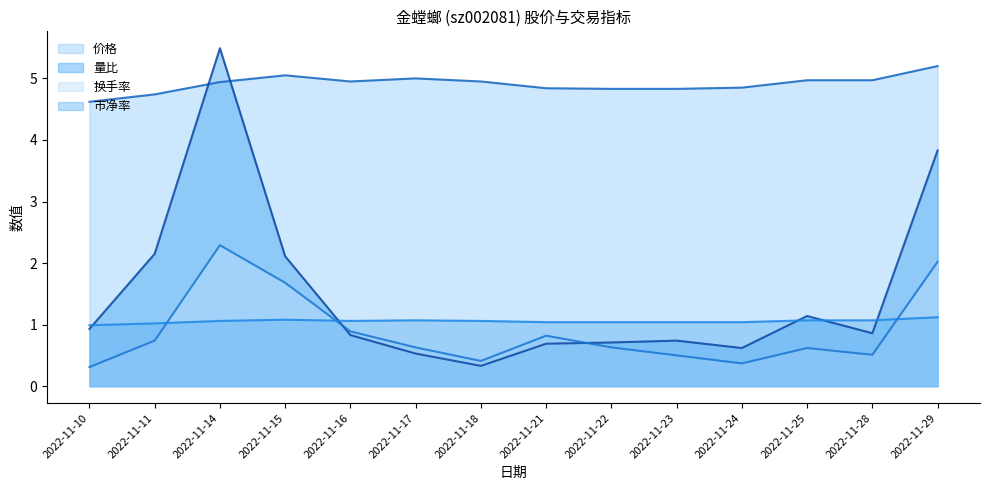

At which category does 价格 reach its first local peak?

2022-11-15